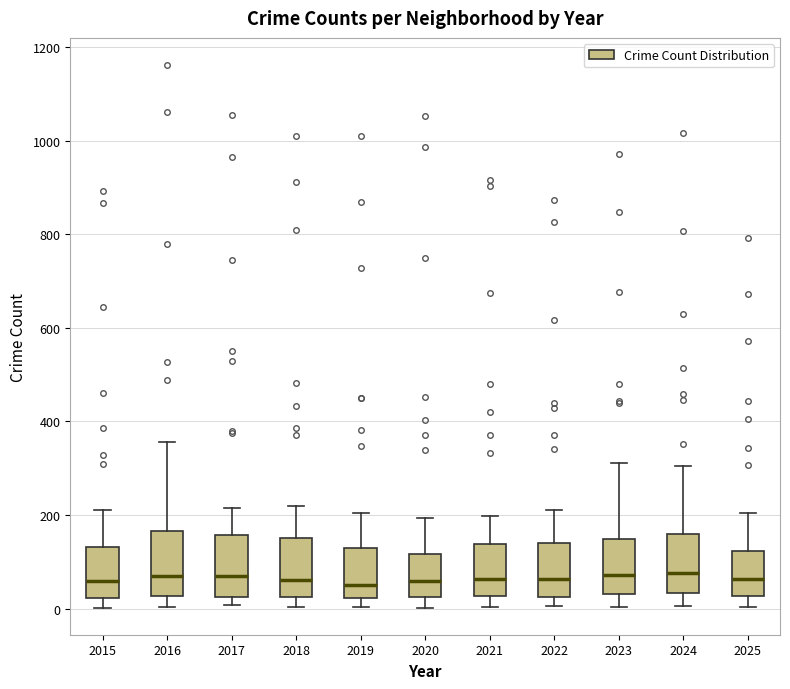

Reading left to right, transcribe this box plot: for each box, give where its median line is, the range the box spans, and where its two whiskers end, as read against the y-axis. The values are not printed on the chart, so give them approximately, as read against the axis.

2015: median 60, box 20 to 140, whiskers 0 to 220
2016: median 60, box 20 to 160, whiskers 0 to 360
2017: median 80, box 20 to 160, whiskers 0 to 220
2018: median 60, box 20 to 160, whiskers 0 to 220
2019: median 60, box 20 to 140, whiskers 0 to 200
2020: median 60, box 20 to 120, whiskers 0 to 200
2021: median 60, box 20 to 140, whiskers 0 to 200
2022: median 60, box 20 to 140, whiskers 0 to 220
2023: median 80, box 40 to 140, whiskers 0 to 320
2024: median 80, box 40 to 160, whiskers 0 to 300
2025: median 60, box 20 to 120, whiskers 0 to 200